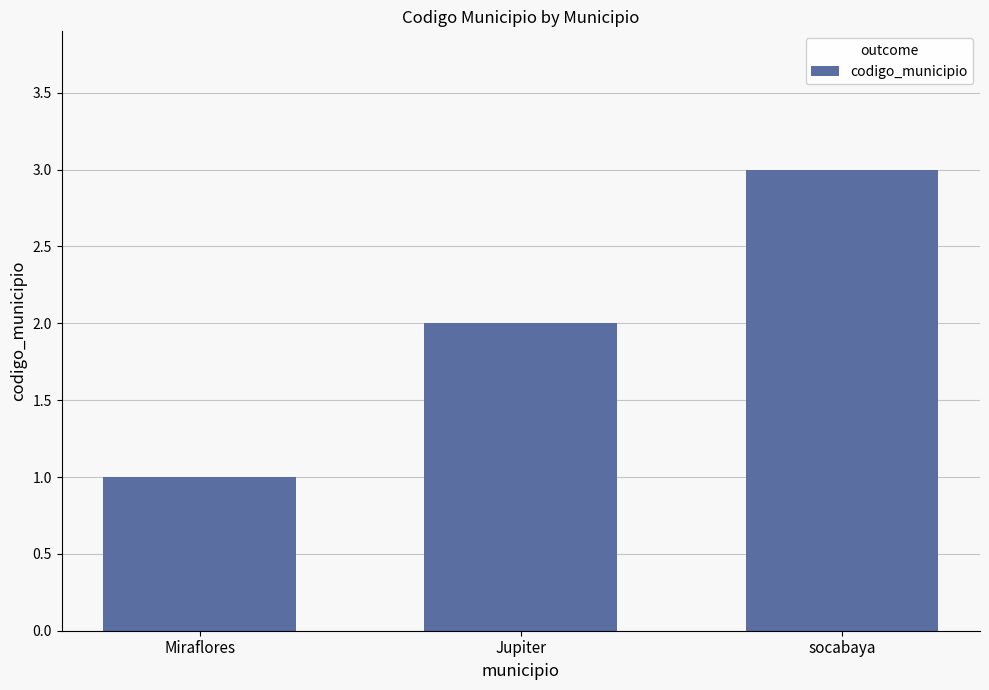

Reading right to left, what are all the values shown in this chart?

3	2	1